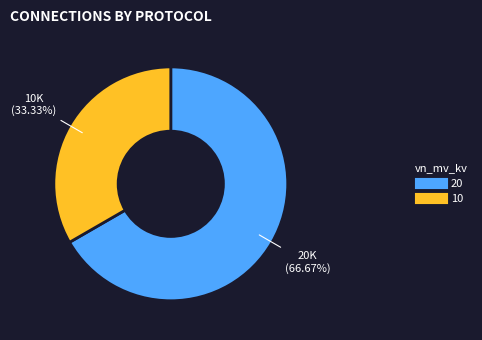

Is there any slice that represents more than half of the pie?

Yes